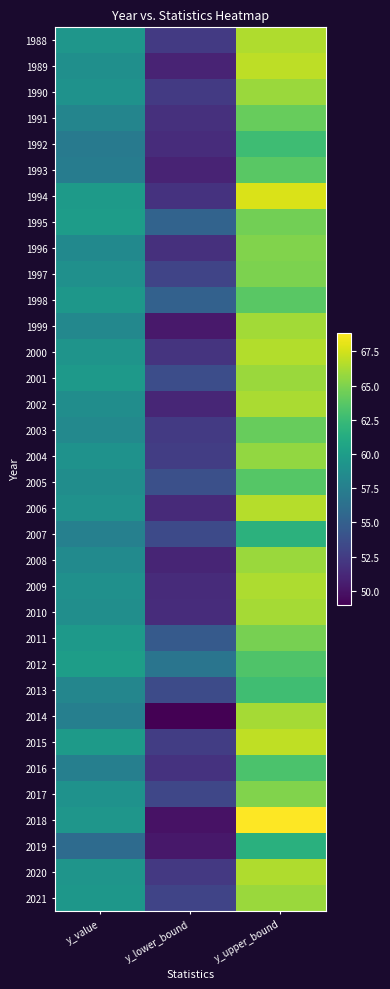

Which has a higher value, y_value or y_upper_bound?

y_upper_bound